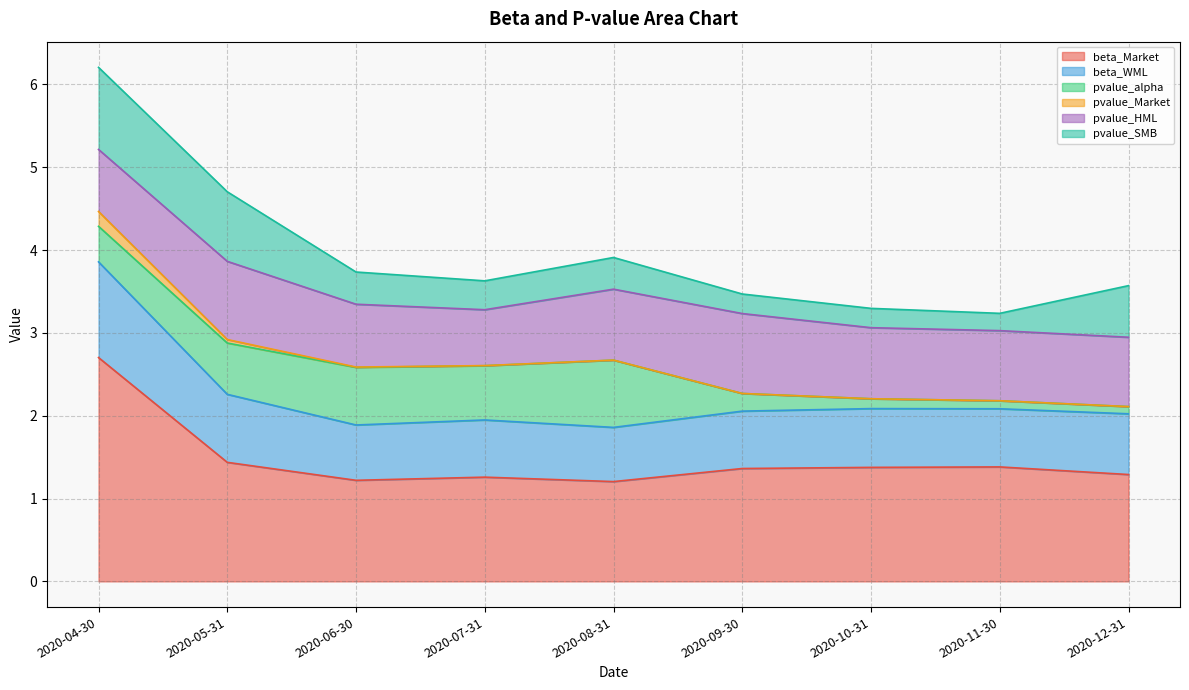

What is the spread (max minus min) of values at 2020-08-31?

1.2